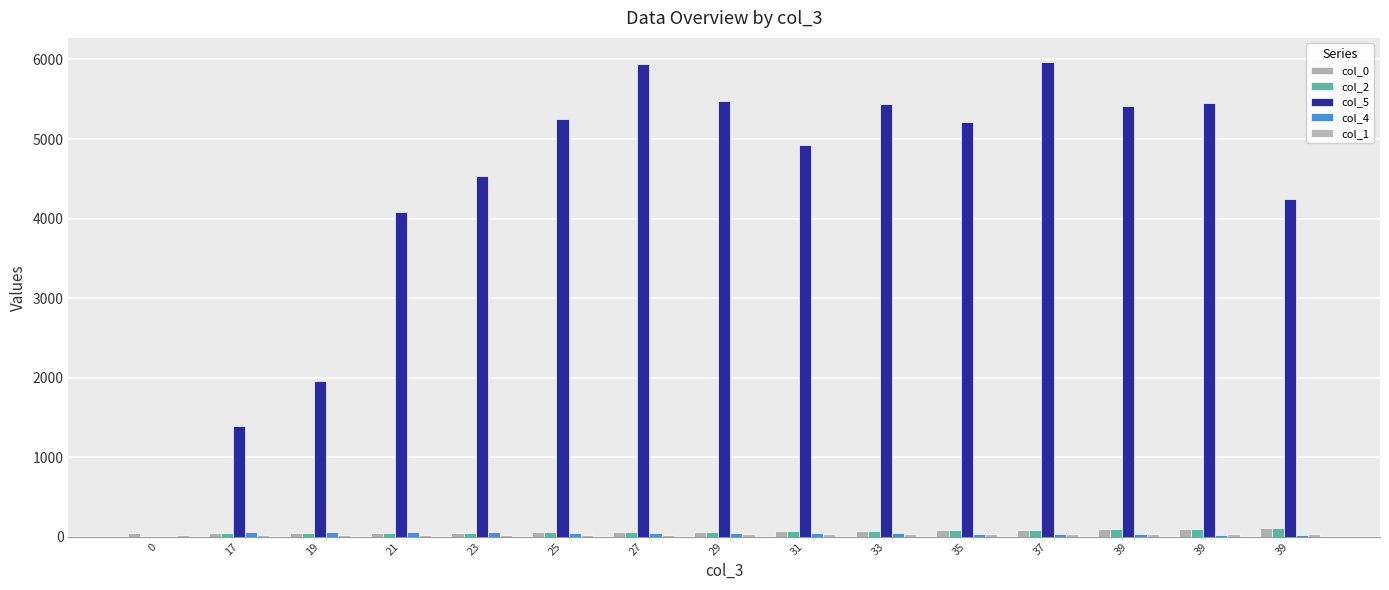

Does the chart contain stacked bars?

No